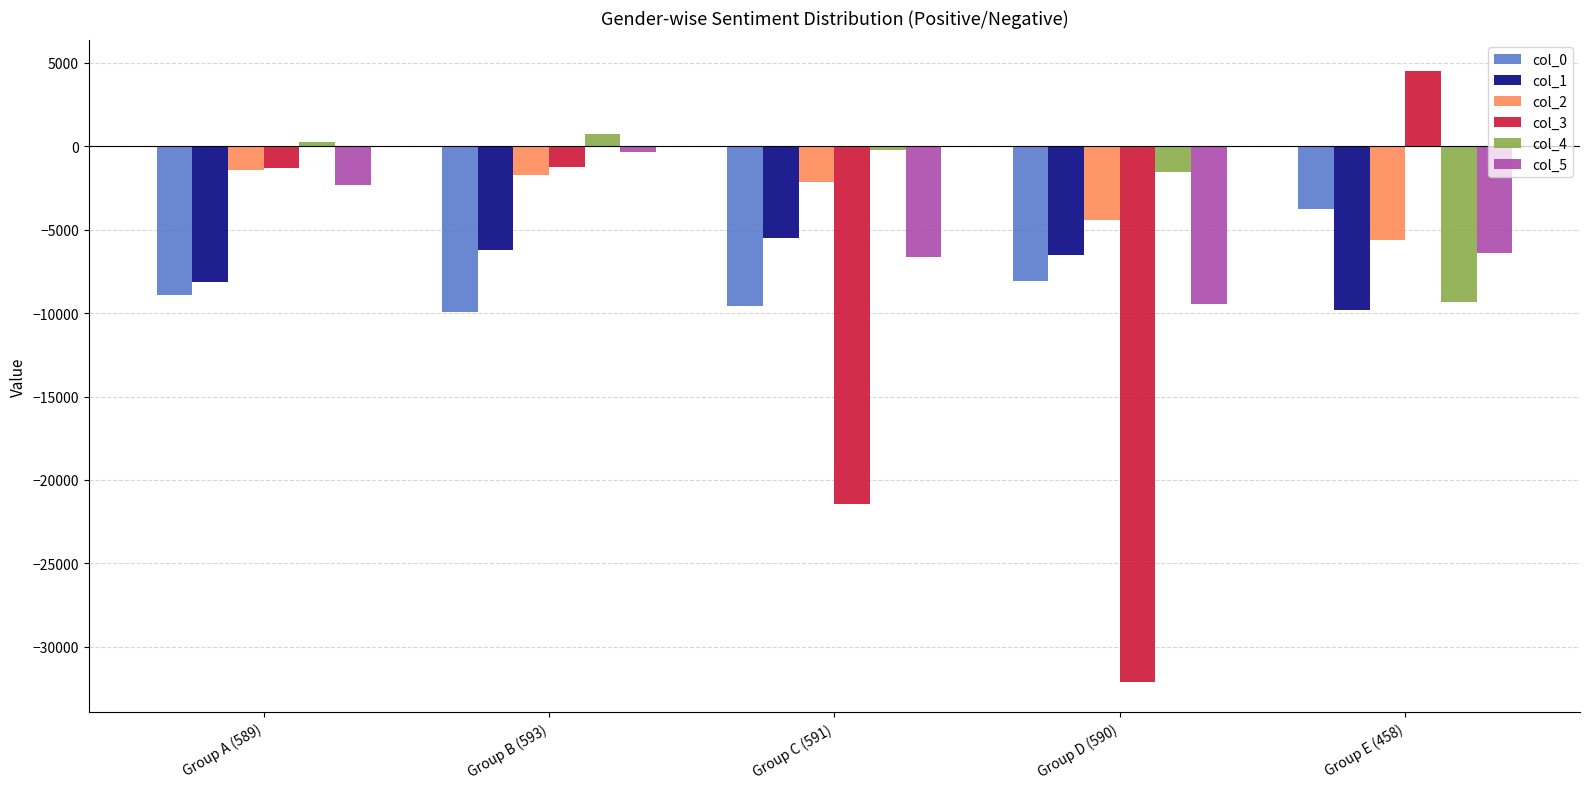

What is the difference between the col_4 values at Group D (590) and Group C (591)?

1265